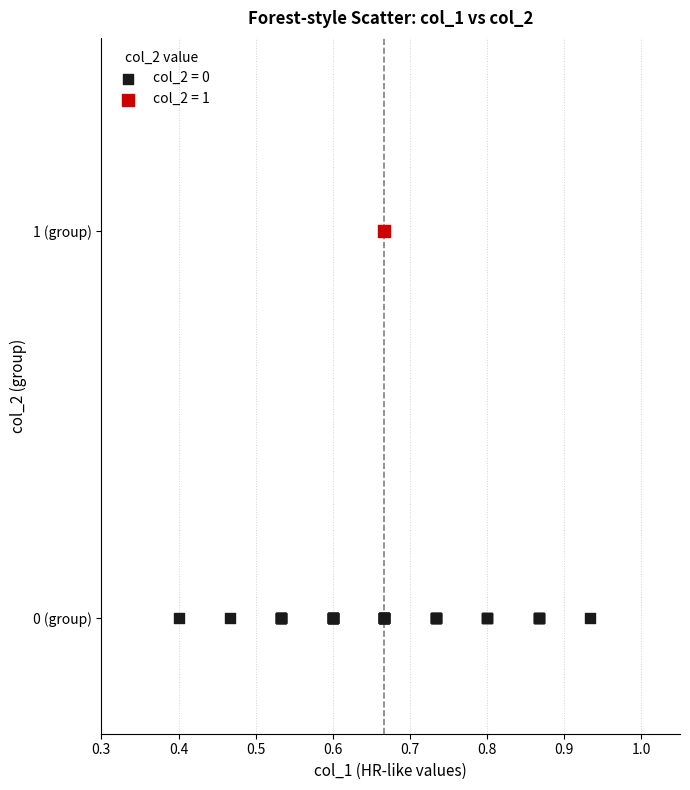

Which series contains the highest Y value?

col_2 = 1